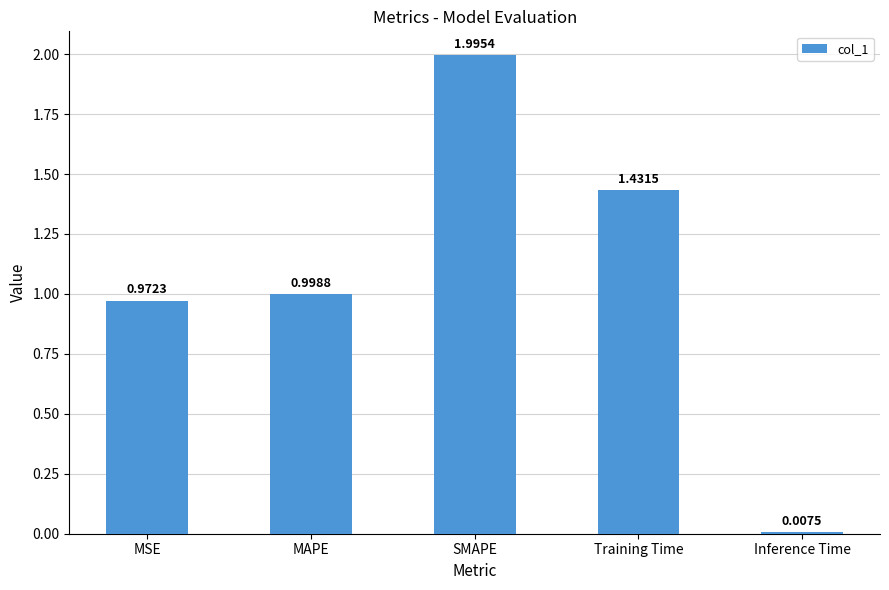

Does the chart contain stacked bars?

No